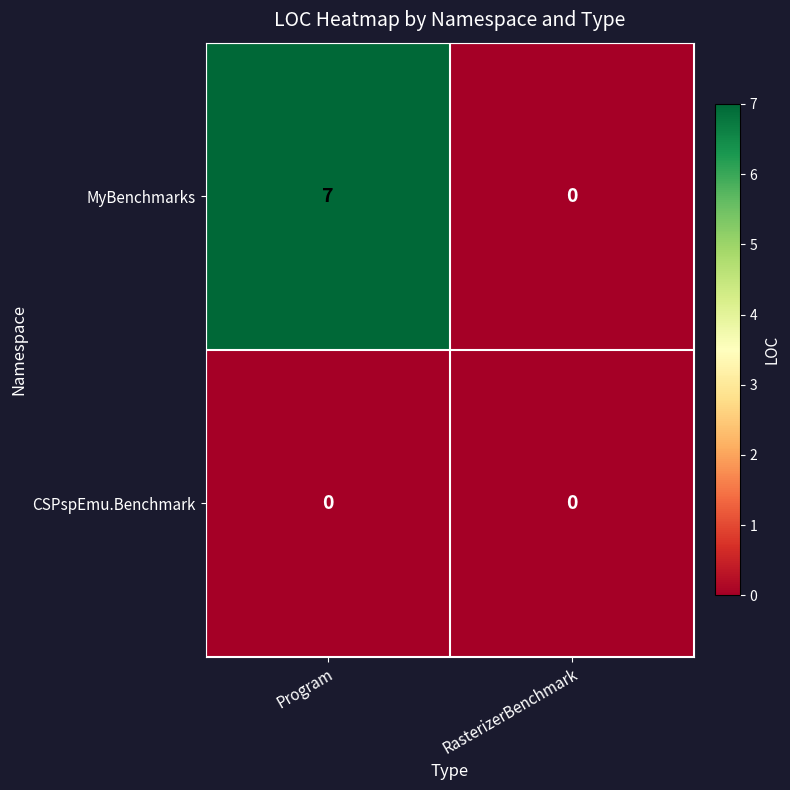

Reading left to right, what are all the values shown in this chart?

MyBenchmarks: Program=7	RasterizerBenchmark=0
CSPspEmu.Benchmark: Program=0	RasterizerBenchmark=0